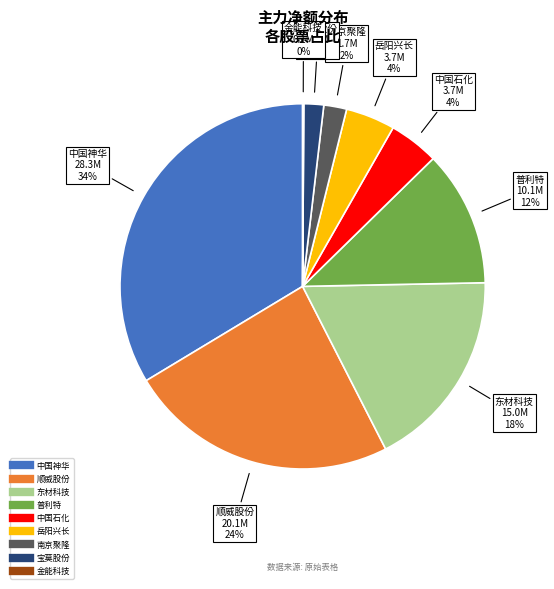

To the nearest percent, what is the difference between the largest and smallest slice percentages?

34%